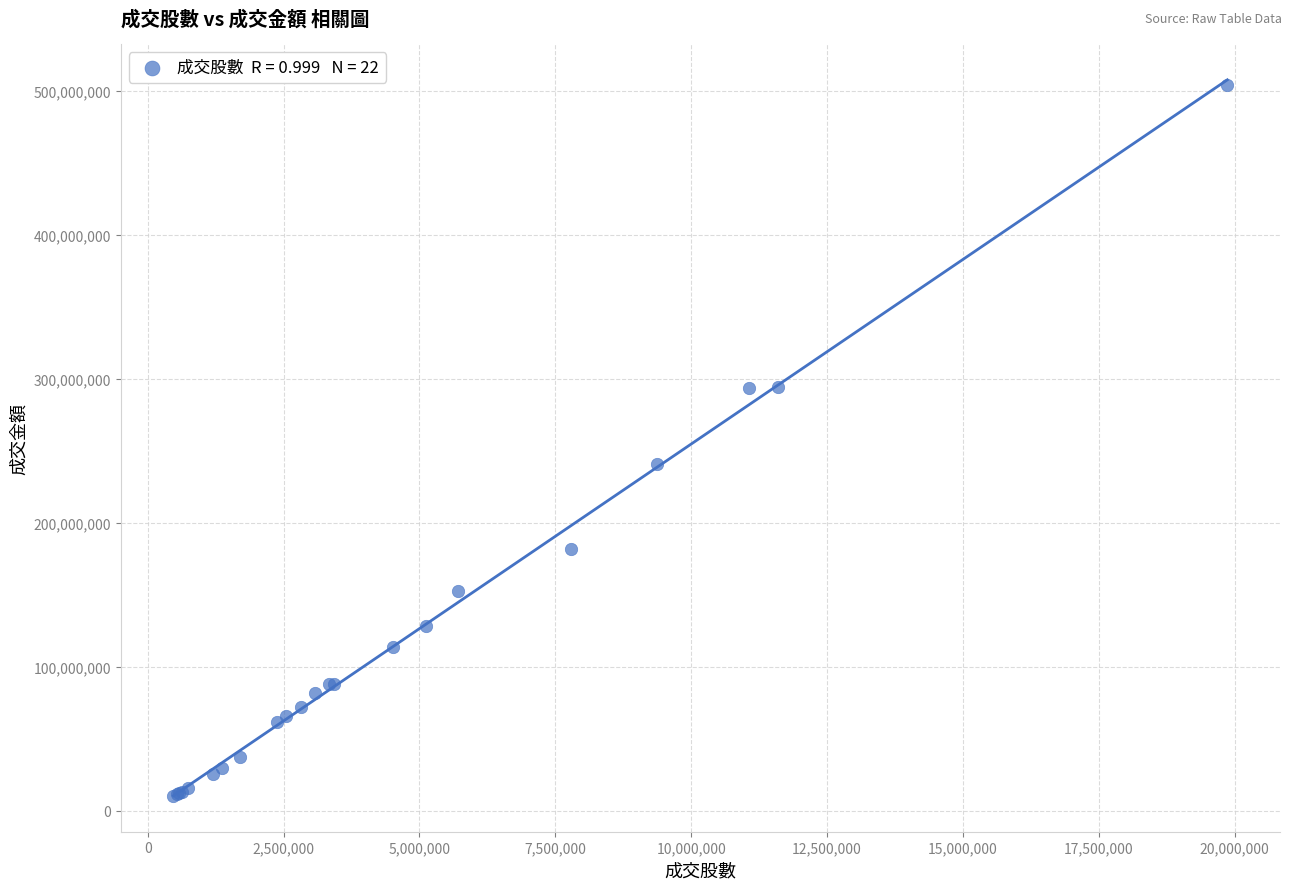

What Y value in the scatter plot is closest to 257146078?

240439788